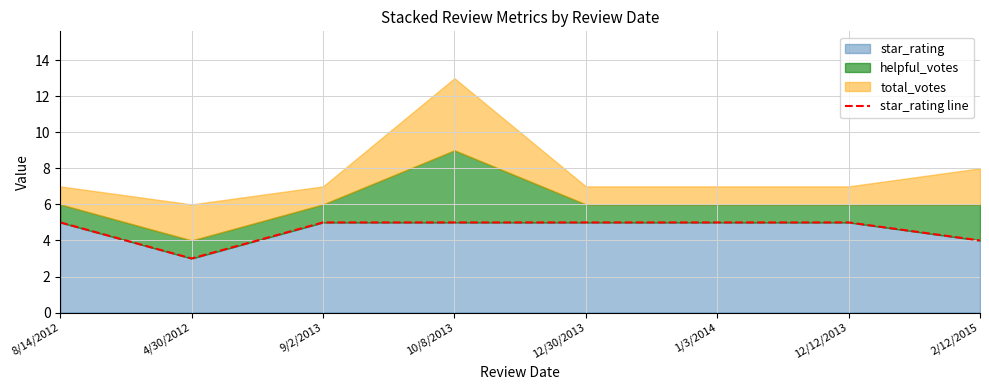

True or false: star_rating has a value of 5 at 1/3/2014.

True